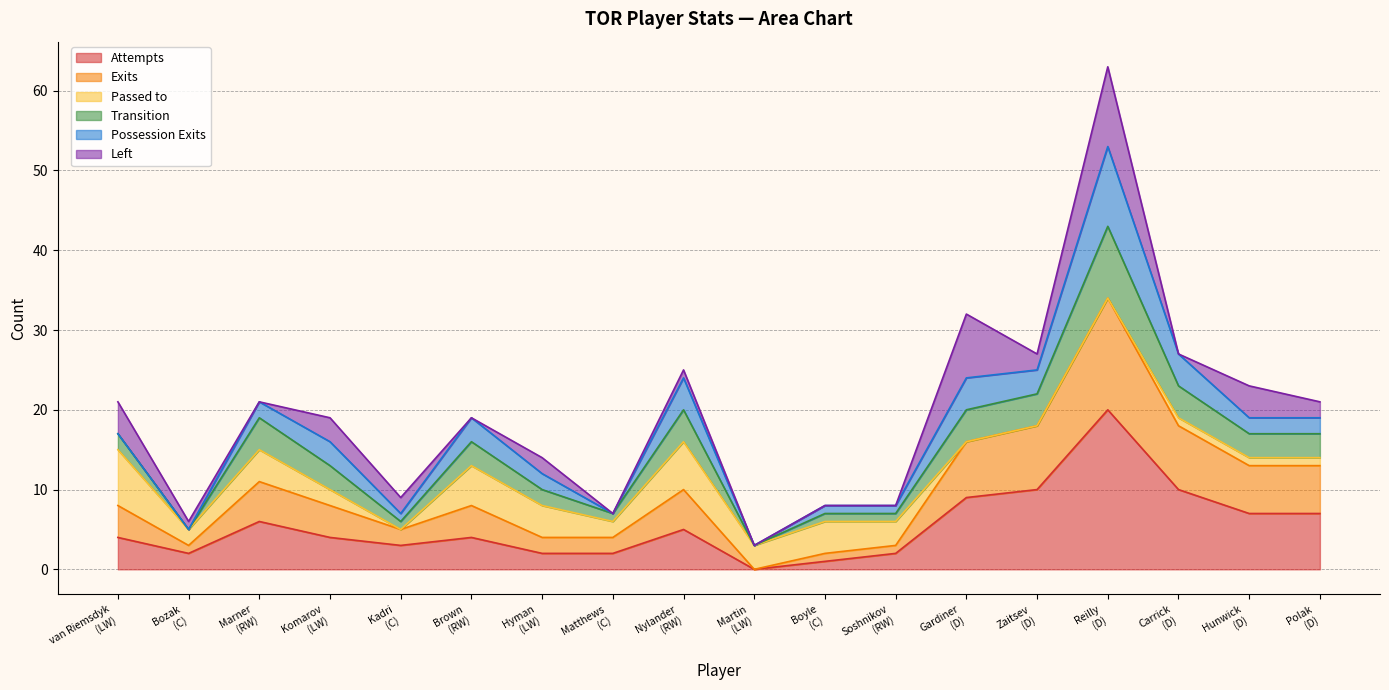

At how many categories does at least one series exceed 49?

1